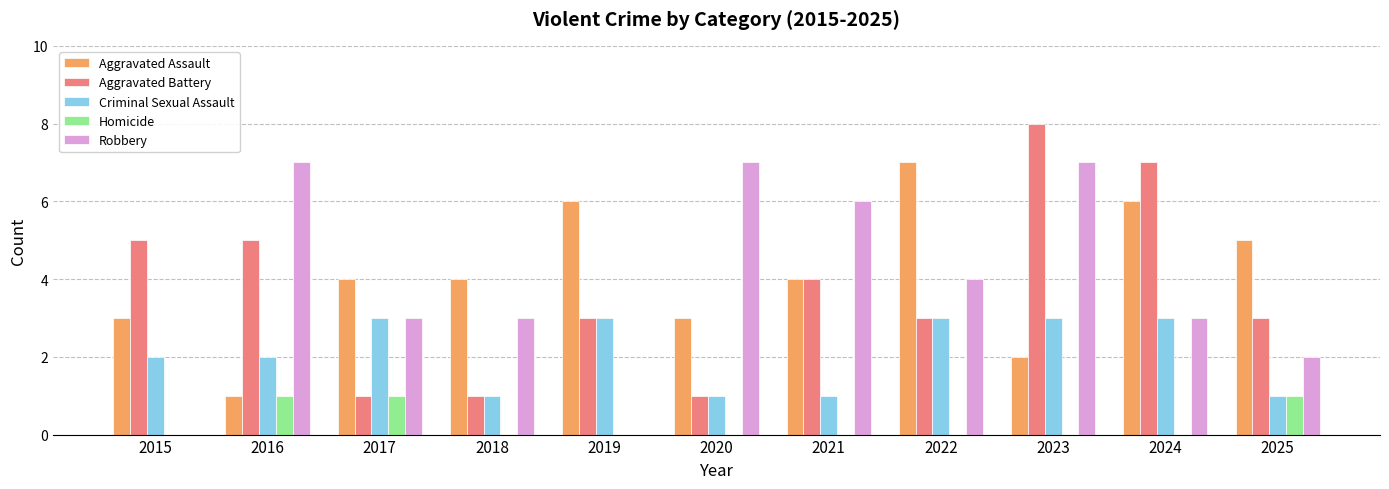

Where is Aggravated Battery nearest to the value 4?

2021